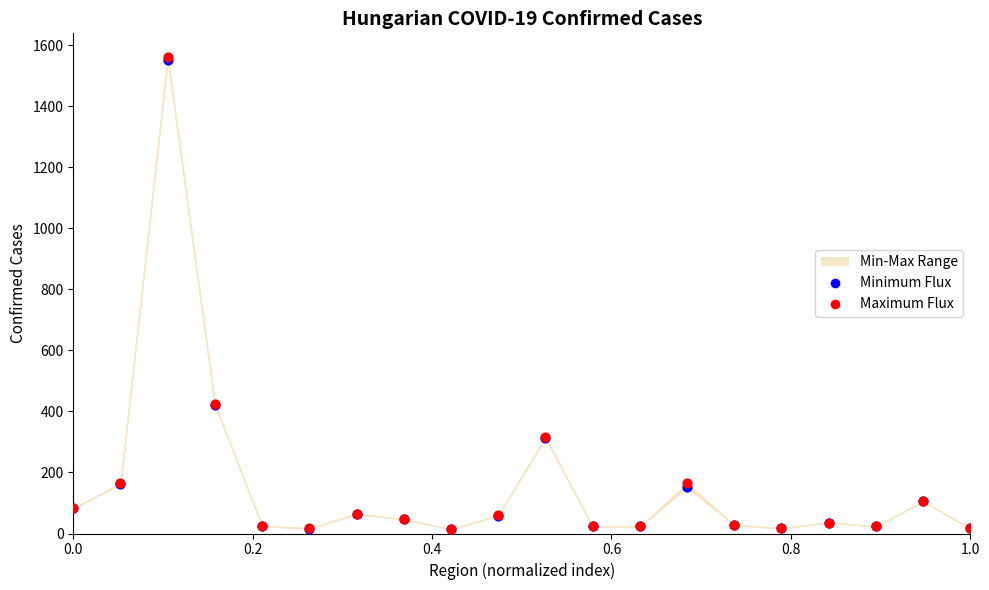

Which series has the widest spread of Y values?

Maximum Flux